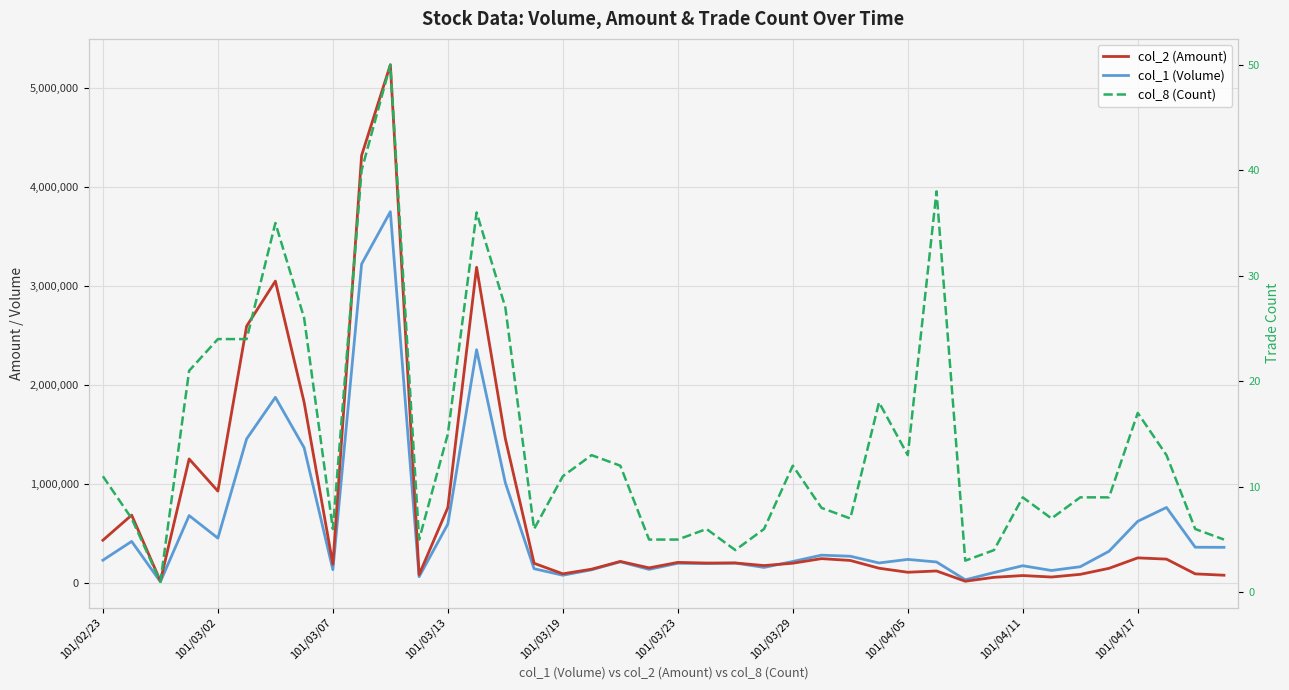

Reading left to right, transcribe all the data shown in this chart.

col_2 (Amount): 429970	683660	17400	1251130	926300	2593310	3048660	1823930	186620	4318420	5235310	81870	760020	3188250	1456140	196710	90230	137210	215450	150450	205760	199300	199970	173670	197540	243710	225420	146830	105980	119100	15300	54870	72940	57810	84900	145730	251400	238950	89750	76170
col_1 (Volume): 228000	418000	10000	679000	451000	1454000	1874000	1365000	132000	3221000	3750000	61000	593000	2355000	1010000	142000	76000	131000	212000	135000	197000	194000	199000	155000	215000	279000	268000	200000	236000	210000	30000	103000	172000	124000	162000	318000	621000	761000	359000	358000
col_8 (Count): 11	7	1	21	24	24	35	26	6	40	50	5	15	36	27	6	11	13	12	5	5	6	4	6	12	8	7	18	13	38	3	4	9	7	9	9	17	13	6	5